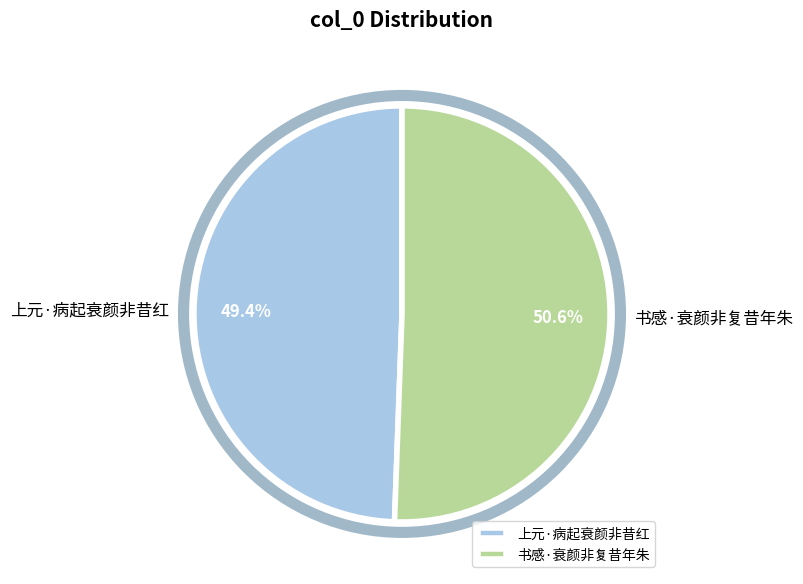

Between 上元·病起衰颜非昔红 and 书感·衰颜非复昔年朱, which is larger?

书感·衰颜非复昔年朱